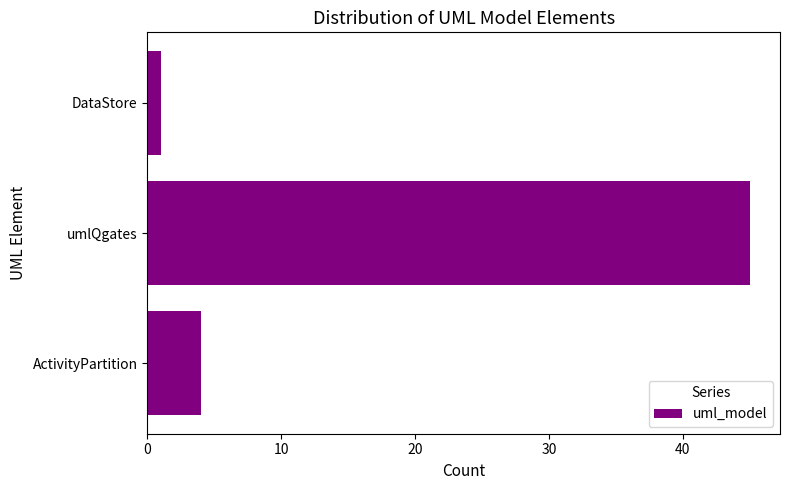

How many distinct data groups are displayed?

1